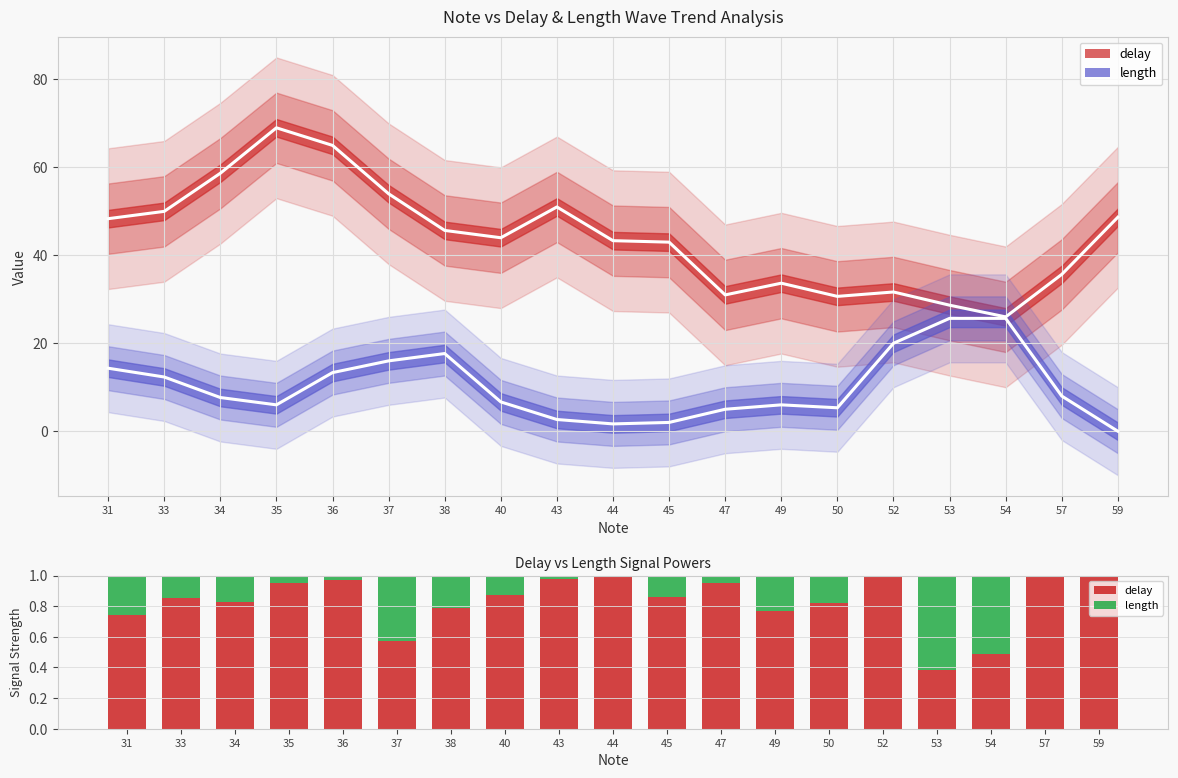

Reading left to right, list all the values displayed in this chart.

delay: 31=0.7	33=0.9	34=0.8	35=1.0	36=1.0	37=0.6	38=0.8	40=0.9	43=1.0	44=1.0	45=0.9	47=1.0	49=0.8	50=0.8	52=1.0	53=0.4	54=0.5	57=1.0	59=1.0
length: 31=0.3	33=0.1	34=0.2	35=0.0	36=0.0	37=0.4	38=0.2	40=0.1	43=0.0	44=0.0	45=0.1	47=0.0	49=0.2	50=0.2	52=0.0	53=0.6	54=0.5	57=0.0	59=0.0